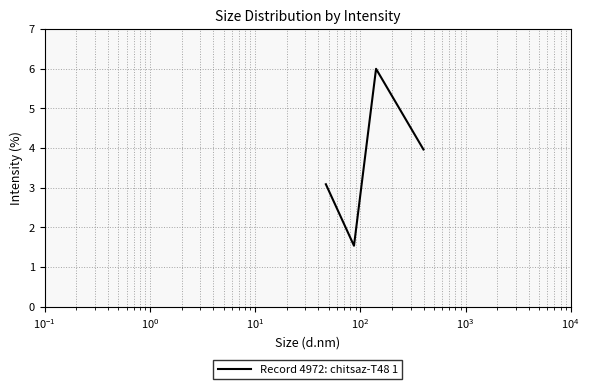

How many lines are shown in the chart?

1